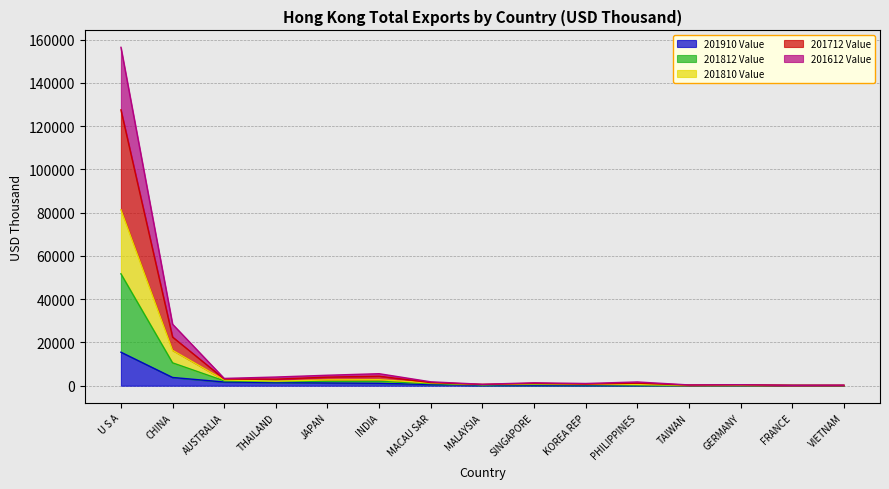

What position from the left is VIETNAM?

15